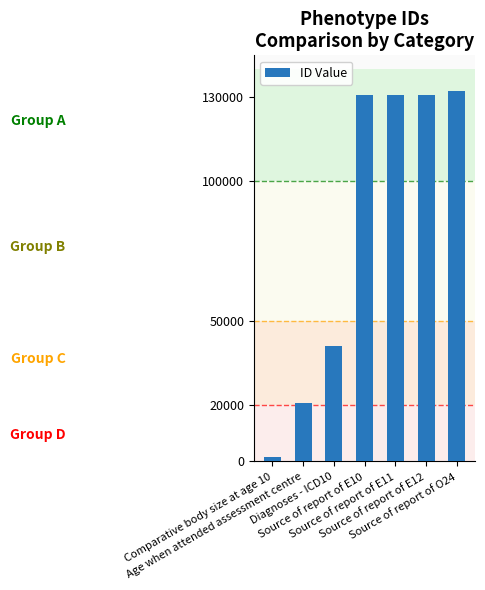

What is the label of the 6th bar from the left?

Source of report of E12